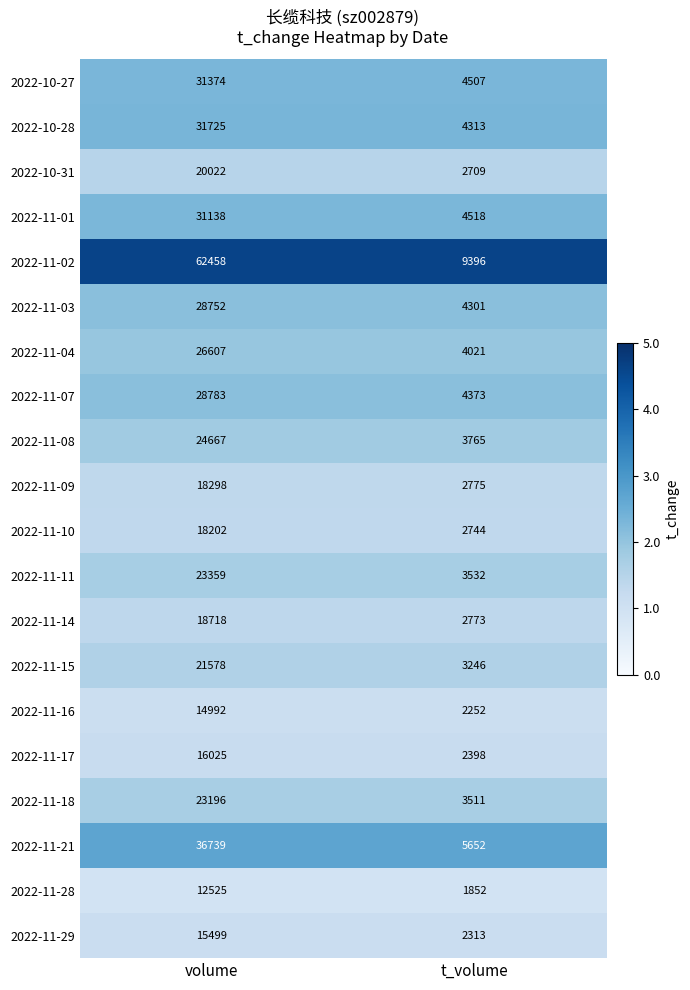

Is it true that 2022-11-15 equals 34020 at volume?

False